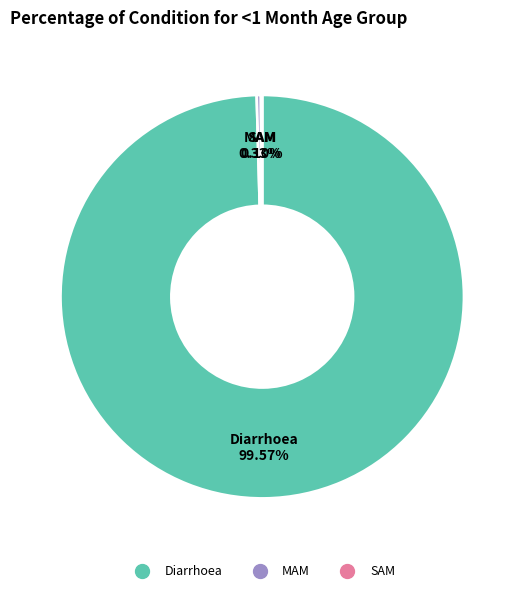

What is the largest slice in the pie chart?

Diarrhoea